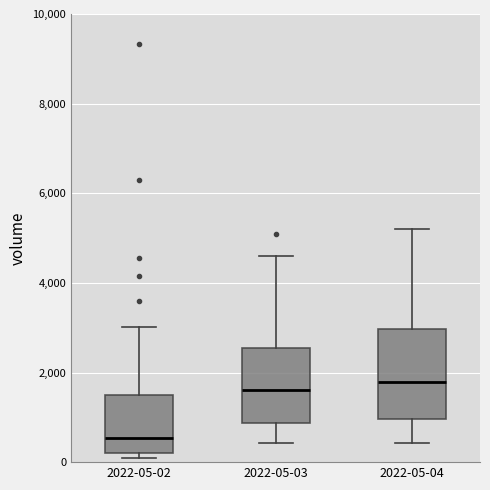

Reading left to right, read every box against the y-axis: the position of its median line, the range the box covers, and the ends of its whiskers. The values are not printed on the chart, so give them approximately, as read against the axis.

2022-05-02: median 600, box 200 to 1600, whiskers 200 (just below the box's lower edge) to 3000
2022-05-03: median 1600, box 800 to 2600, whiskers 400 to 4600
2022-05-04: median 1800, box 1000 to 3000, whiskers 400 to 5200